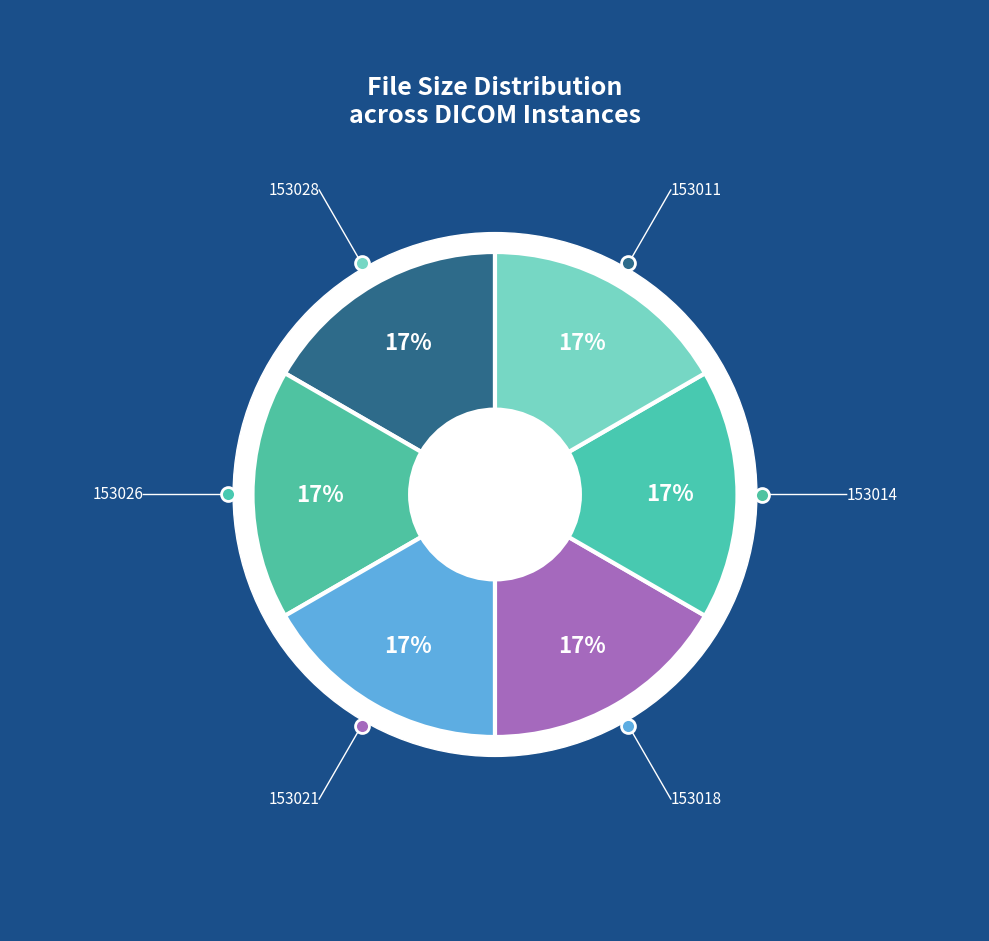

Count the number of slices in the pie.

6